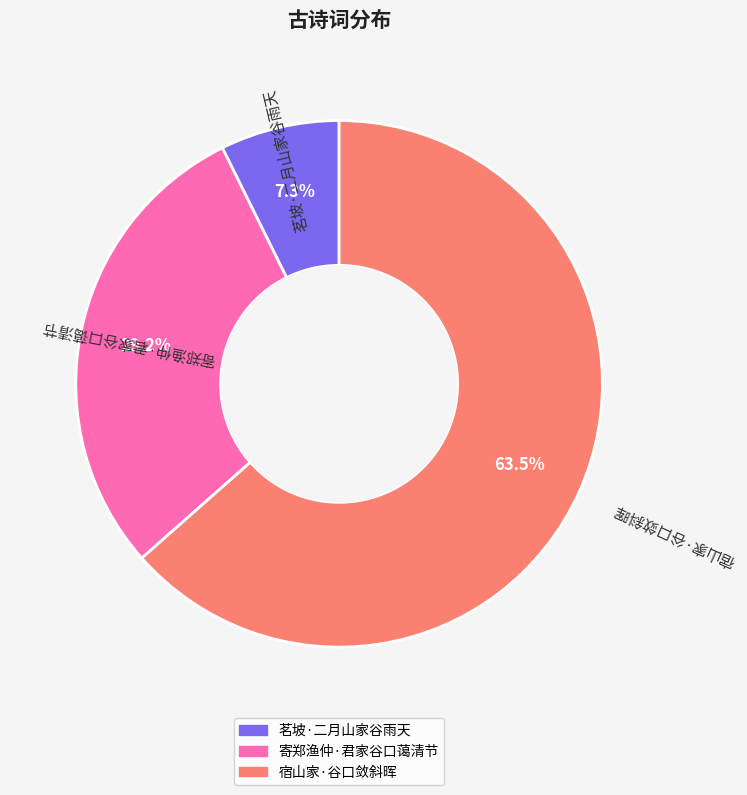

To the nearest percent, what percentage of the pie is 寄郑渔仲·君家谷口蔼清节?

29%